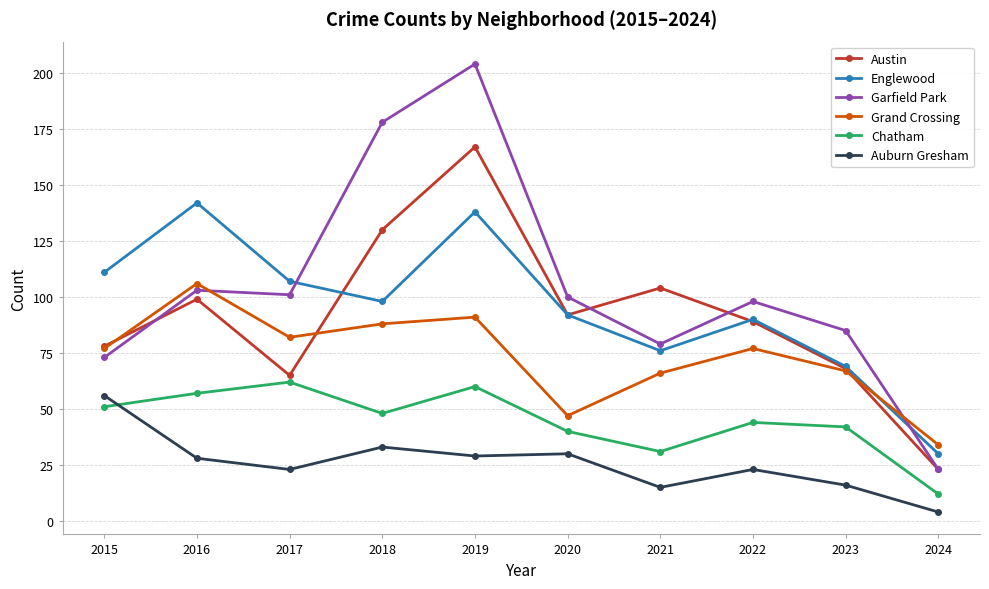

Reading right to left, transcribe all the data shown in this chart.

Austin: 2024=23	2023=68	2022=89	2021=104	2020=92	2019=167	2018=130	2017=65	2016=99	2015=78
Englewood: 2024=30	2023=69	2022=90	2021=76	2020=92	2019=138	2018=98	2017=107	2016=142	2015=111
Garfield Park: 2024=23	2023=85	2022=98	2021=79	2020=100	2019=204	2018=178	2017=101	2016=103	2015=73
Grand Crossing: 2024=34	2023=67	2022=77	2021=66	2020=47	2019=91	2018=88	2017=82	2016=106	2015=77
Chatham: 2024=12	2023=42	2022=44	2021=31	2020=40	2019=60	2018=48	2017=62	2016=57	2015=51
Auburn Gresham: 2024=4	2023=16	2022=23	2021=15	2020=30	2019=29	2018=33	2017=23	2016=28	2015=56